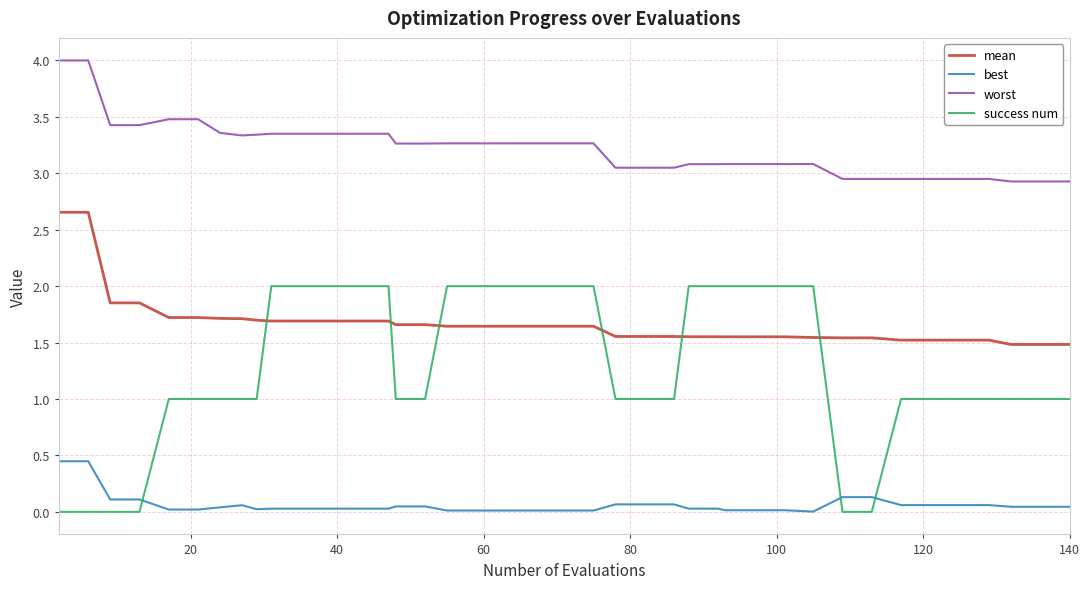

True or false: worst and best intersect in this chart.

False